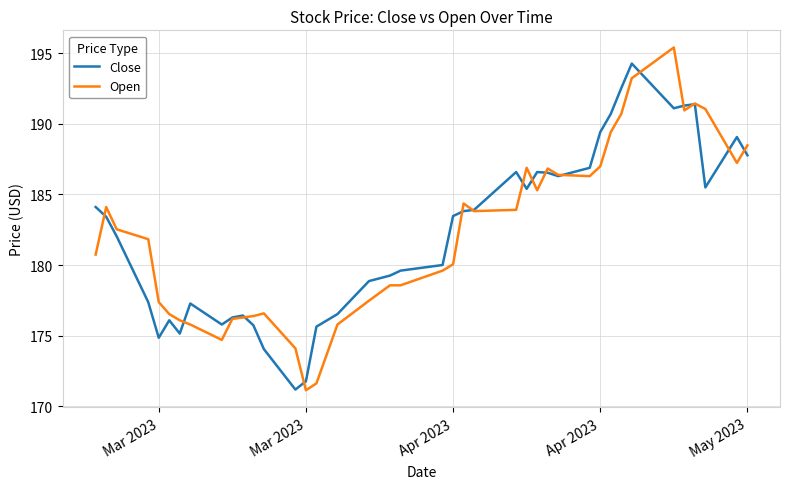

Rank the series by their maximum value, from lowest to highest.

Close, Open